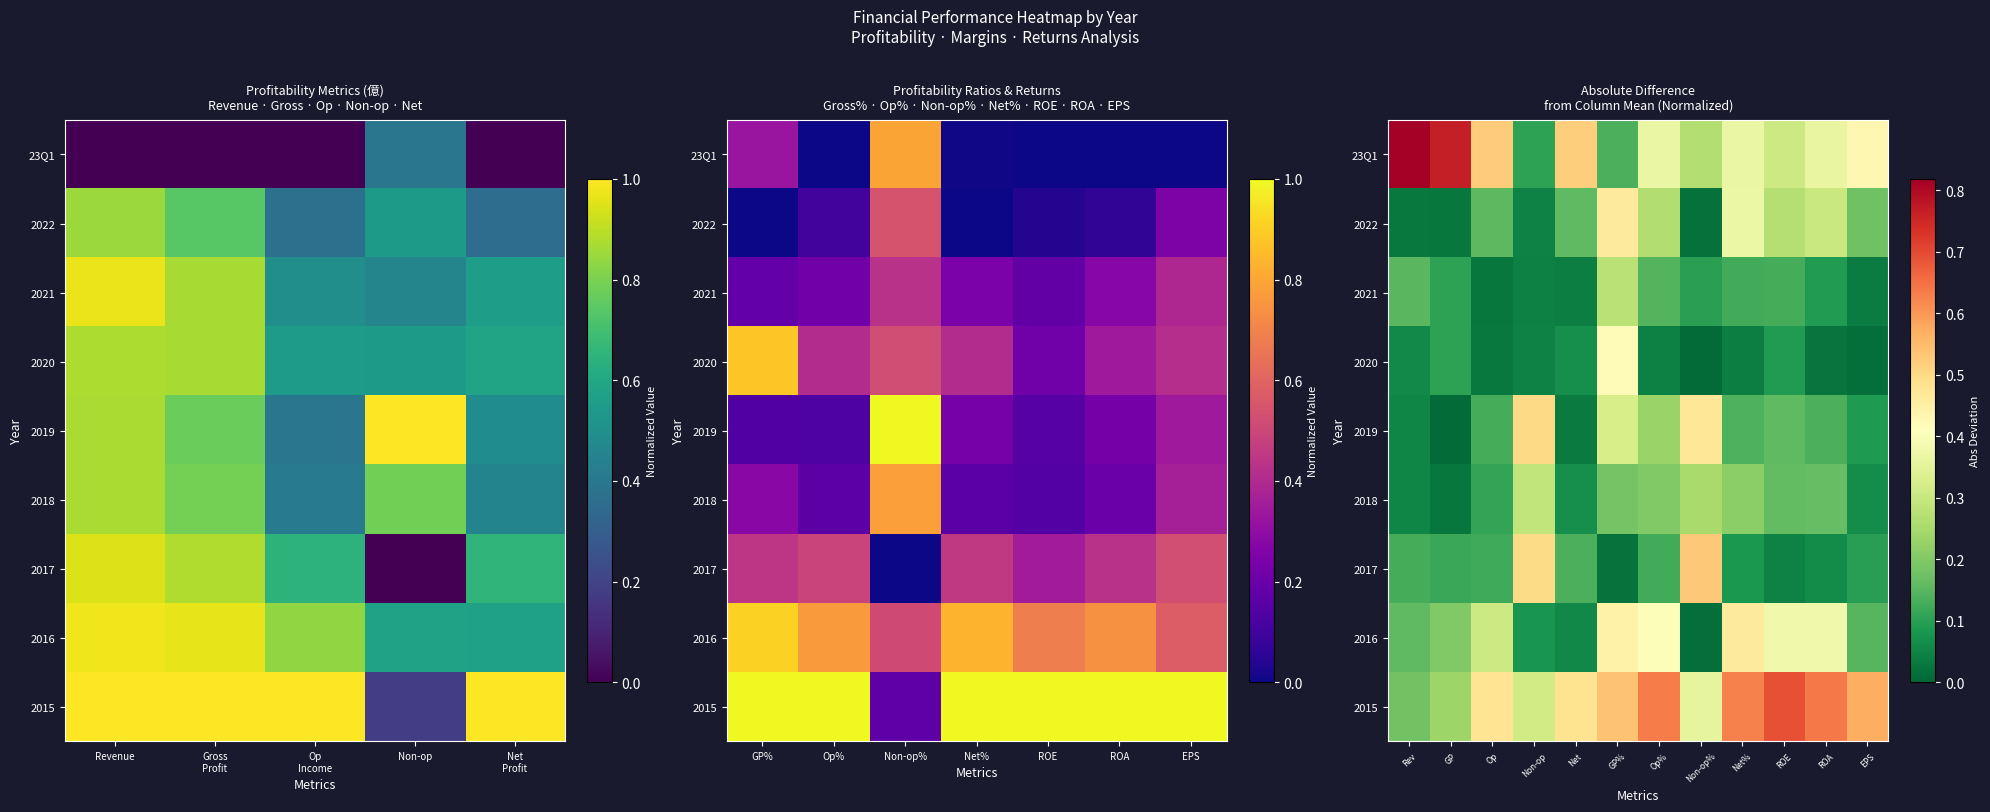

Rank the series by their maximum value, from lowest to highest.

2021, 2018, 2020, 2016, 2022, 2019, 2017, 2015, 23Q1